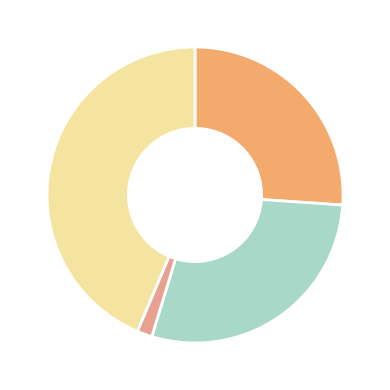

How many slices are in this pie chart?

4